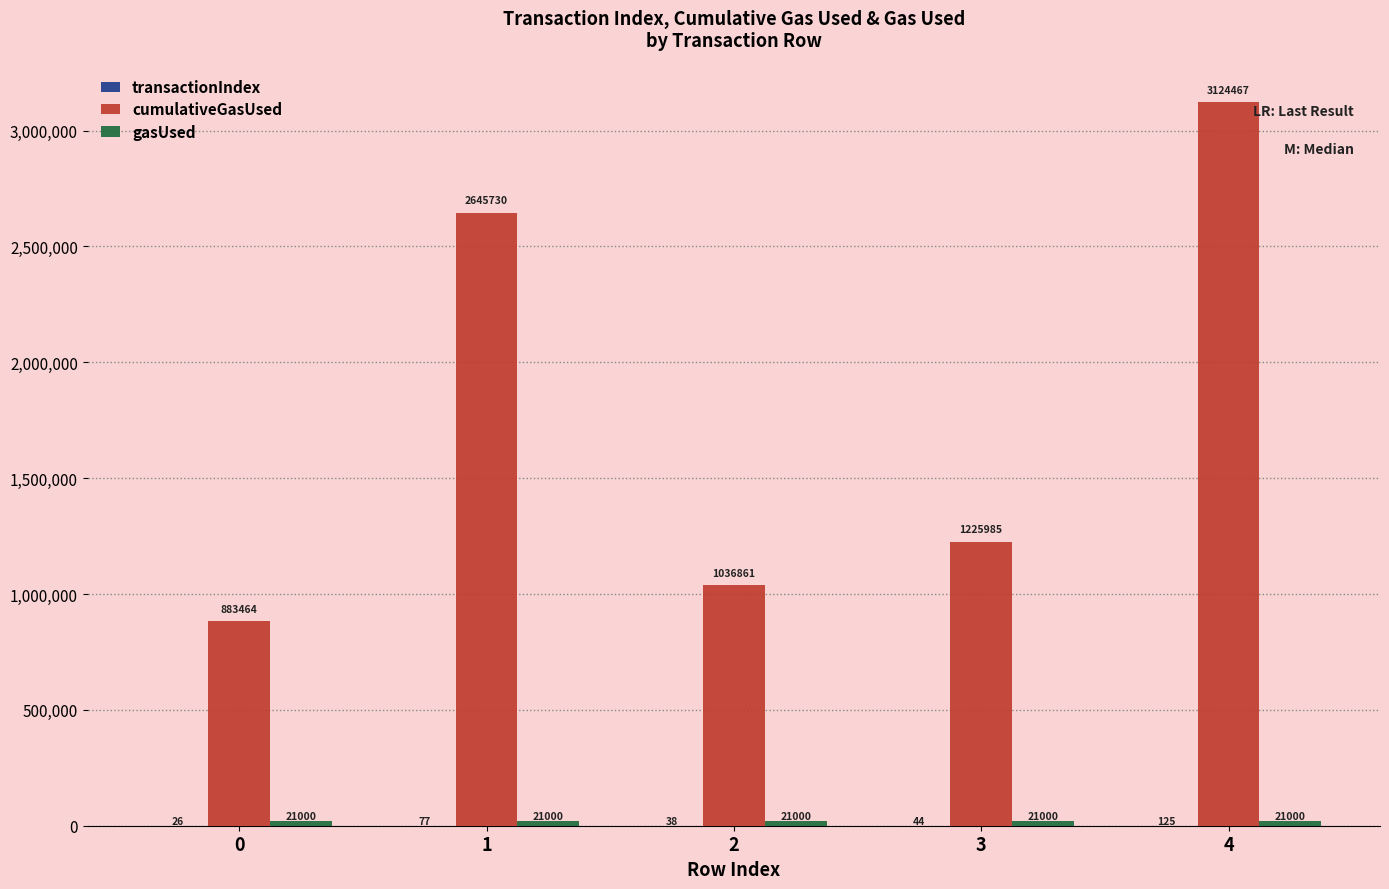

Are the bars horizontal?

No